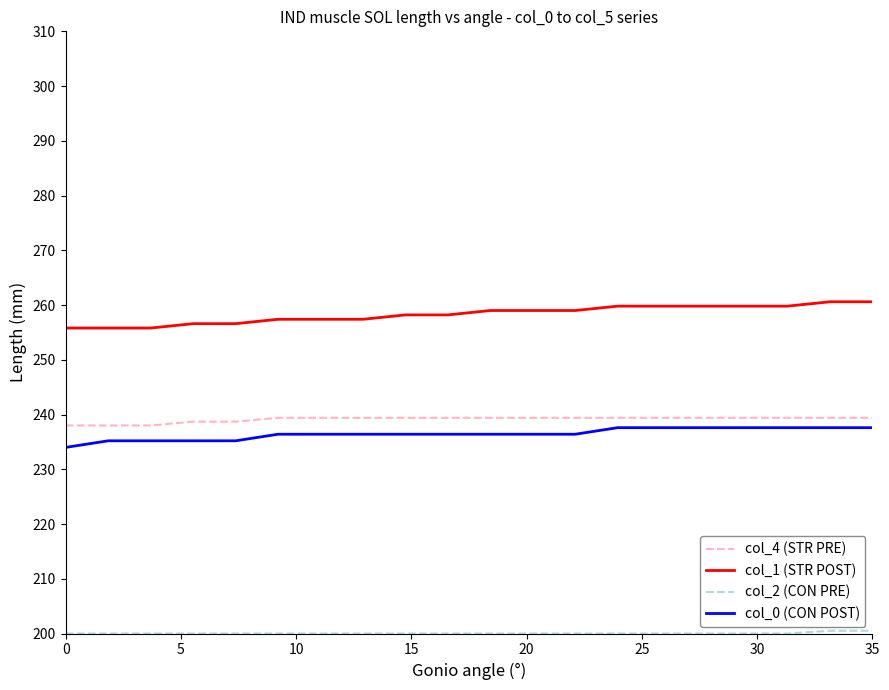

Is this an area chart (filled region under the line)?

No